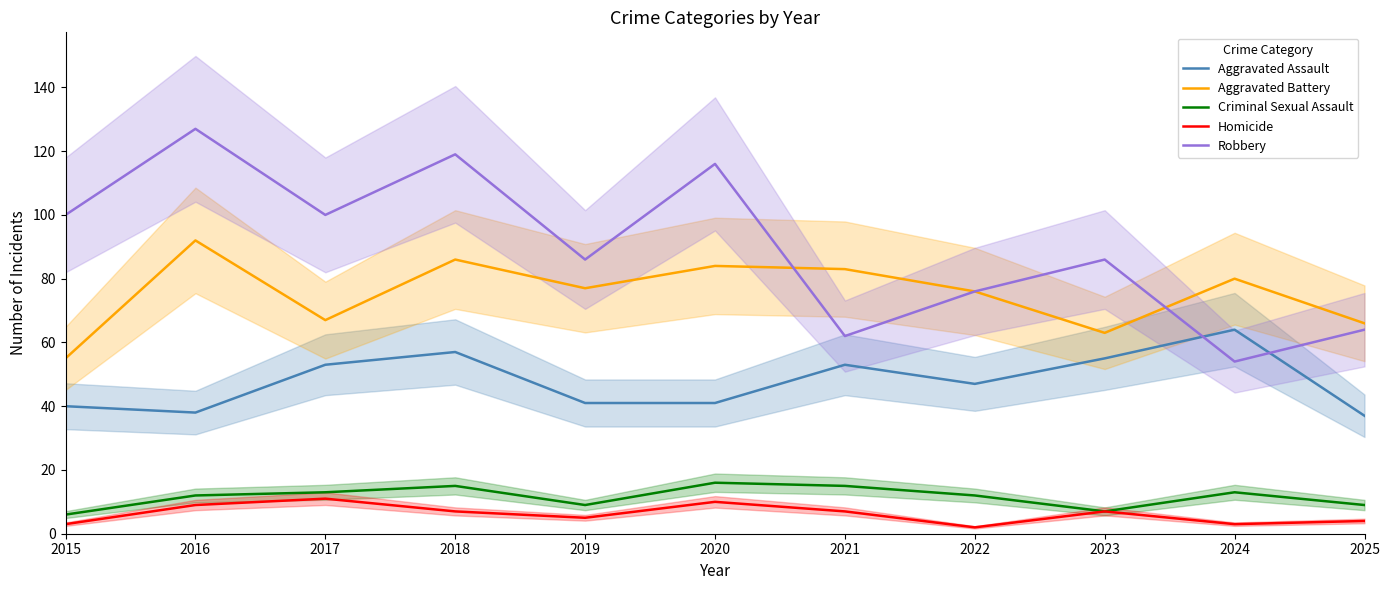

Reading right to left, list all the values displayed in this chart.

Aggravated Assault: 2025=37	2024=64	2023=55	2022=47	2021=53	2020=41	2019=41	2018=57	2017=53	2016=38	2015=40
Aggravated Battery: 2025=66	2024=80	2023=63	2022=76	2021=83	2020=84	2019=77	2018=86	2017=67	2016=92	2015=55
Criminal Sexual Assault: 2025=9	2024=13	2023=7	2022=12	2021=15	2020=16	2019=9	2018=15	2017=13	2016=12	2015=6
Homicide: 2025=4	2024=3	2023=7	2022=2	2021=7	2020=10	2019=5	2018=7	2017=11	2016=9	2015=3
Robbery: 2025=64	2024=54	2023=86	2022=76	2021=62	2020=116	2019=86	2018=119	2017=100	2016=127	2015=100